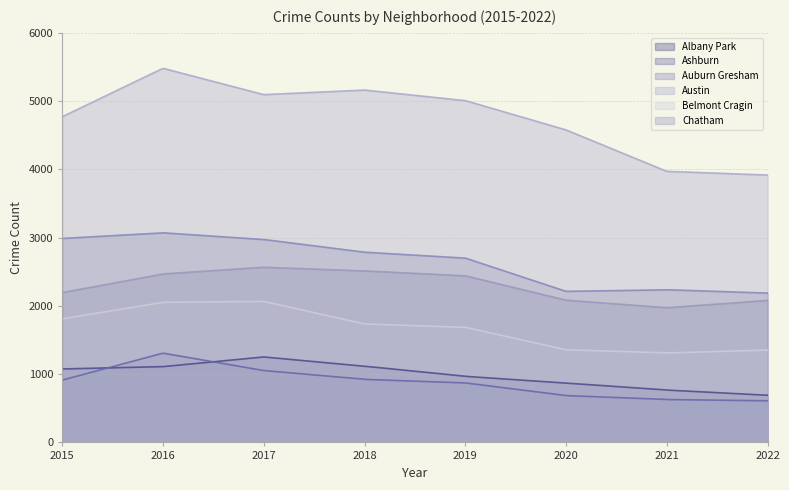

How many data points in Belmont Cragin are above 1736?

3